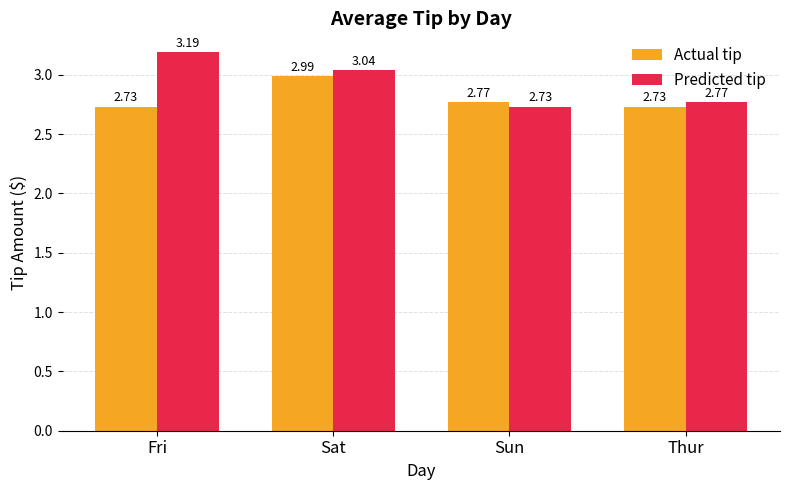

At which label does Predicted tip reach its minimum?

Sun